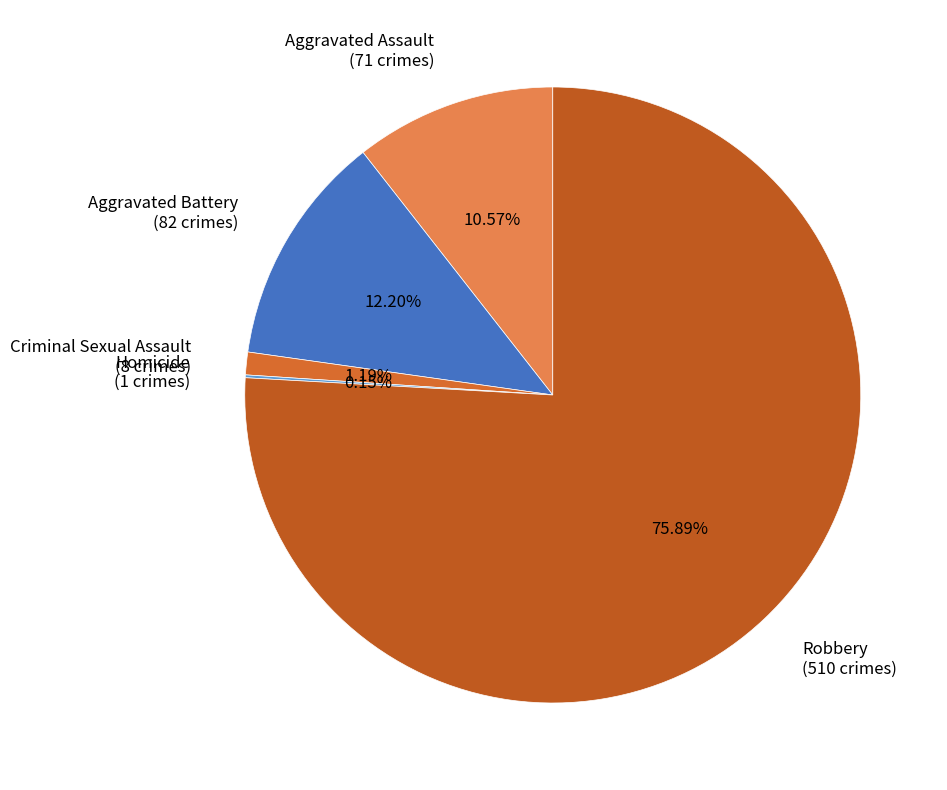

Is the sum of Criminal Sexual Assault (8 crimes) and Aggravated Assault (71 crimes) greater than half?

No